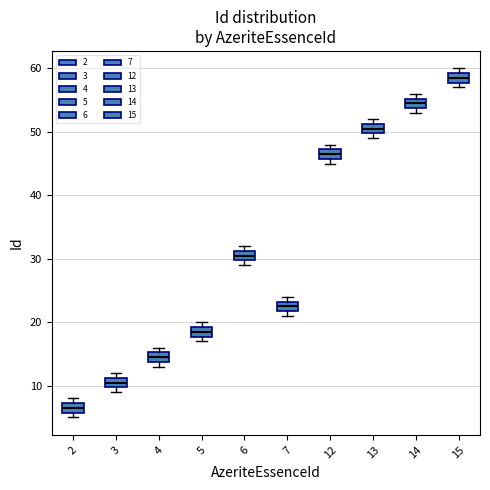

Reading left to right, transcribe this box plot: for each box, give where its median line is, the range the box spans, and where its two whiskers end, as read against the y-axis. The values are not printed on the chart, so give them approximately, as read against the axis.

2: median 7 (inside the box), box 6 to 7, whiskers 5 to 8
3: median 11 (inside the box), box 10 to 11, whiskers 9 to 12
4: median 15 (inside the box), box 14 to 15, whiskers 13 to 16
5: median 19 (inside the box), box 18 to 19, whiskers 17 to 20
6: median 31 (inside the box), box 30 to 31, whiskers 29 to 32
7: median 23 (inside the box), box 22 to 23, whiskers 21 to 24
12: median 47 (inside the box), box 46 to 47, whiskers 45 to 48
13: median 51 (inside the box), box 50 to 51, whiskers 49 to 52
14: median 55 (inside the box), box 54 to 55, whiskers 53 to 56
15: median 59 (inside the box), box 58 to 59, whiskers 57 to 60